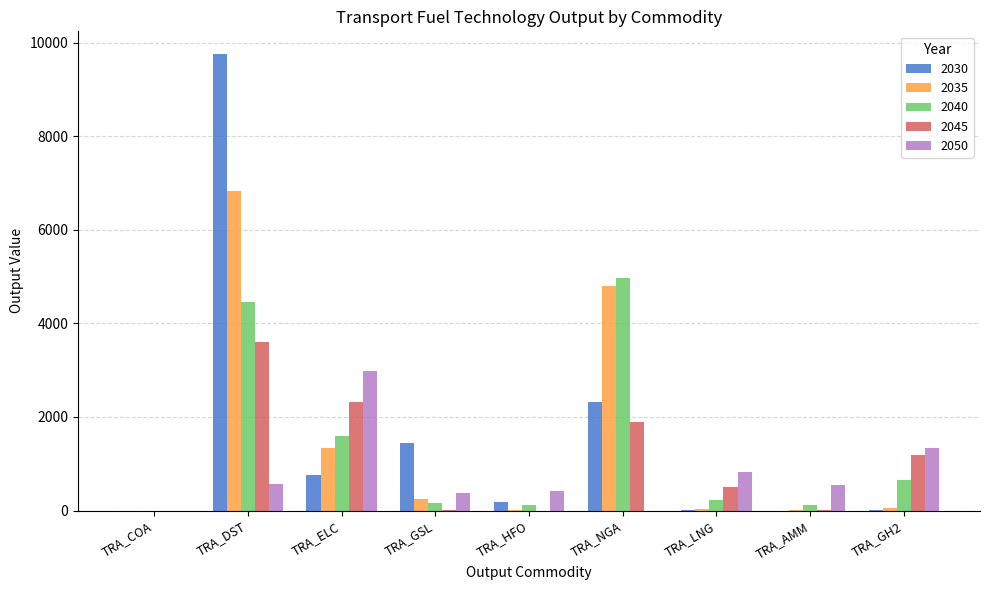

Is it true that 2040 equals 213.6 at TRA_GH2?

False